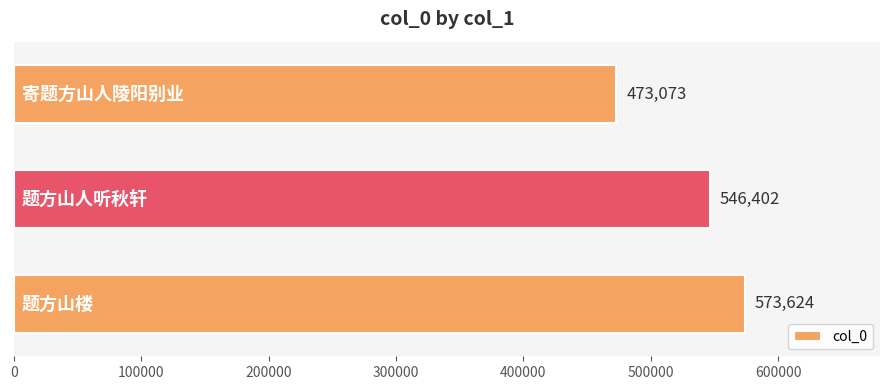

Count the number of data series in this chart.

1